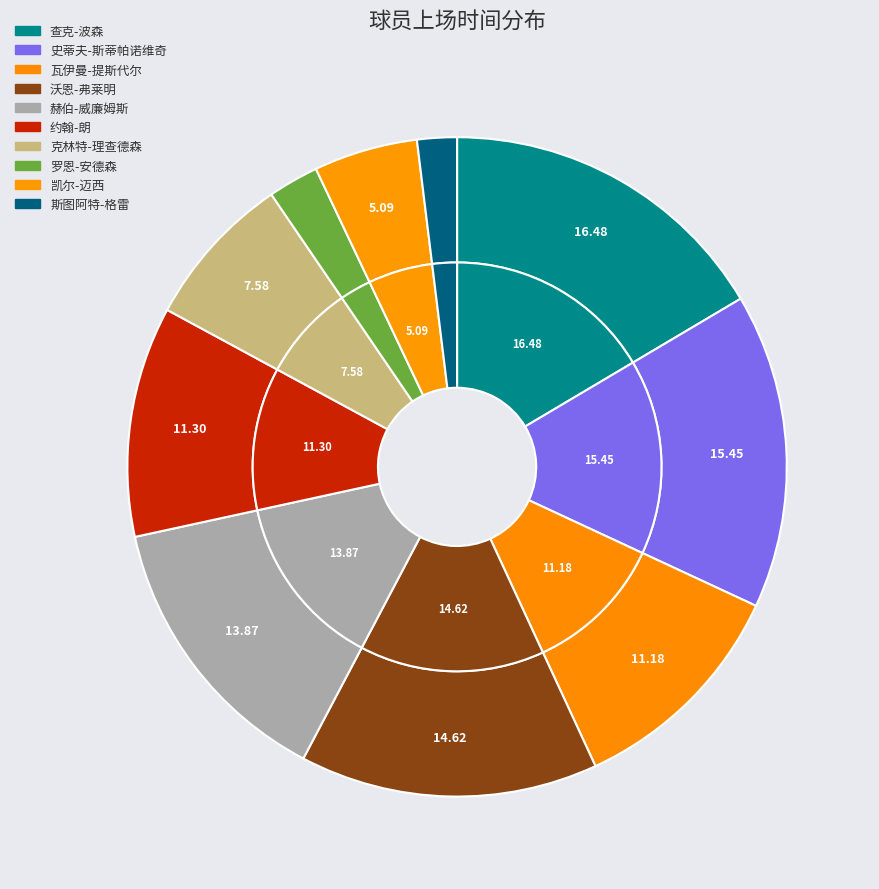

What is the ratio of the value at 瓦伊曼-提斯代尔 to the value at 斯图阿特-格雷?

5.7